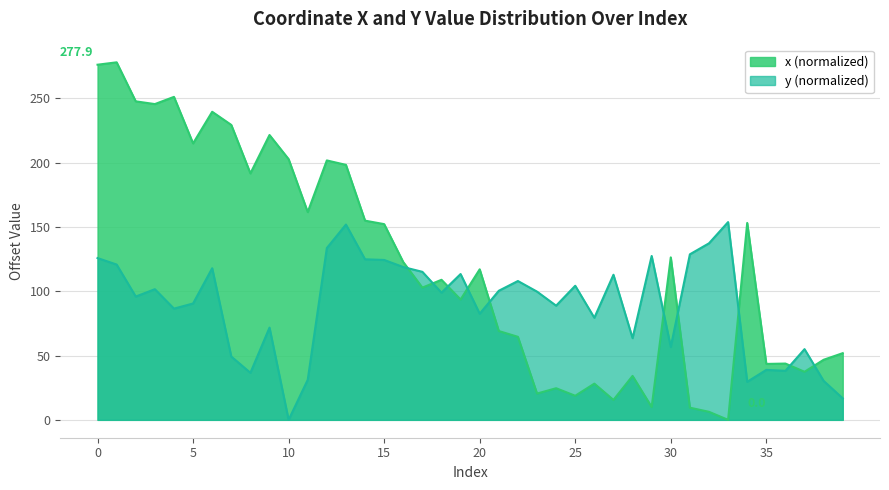

The value of x at 23 is 20.4. True or false?

True